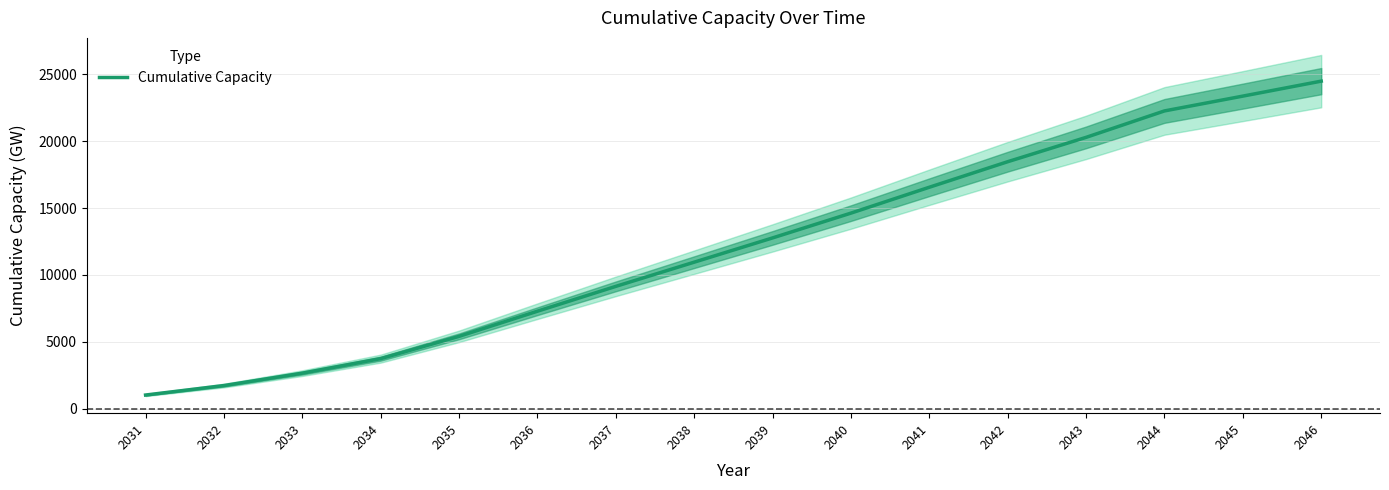

How many data points does each series have?

16